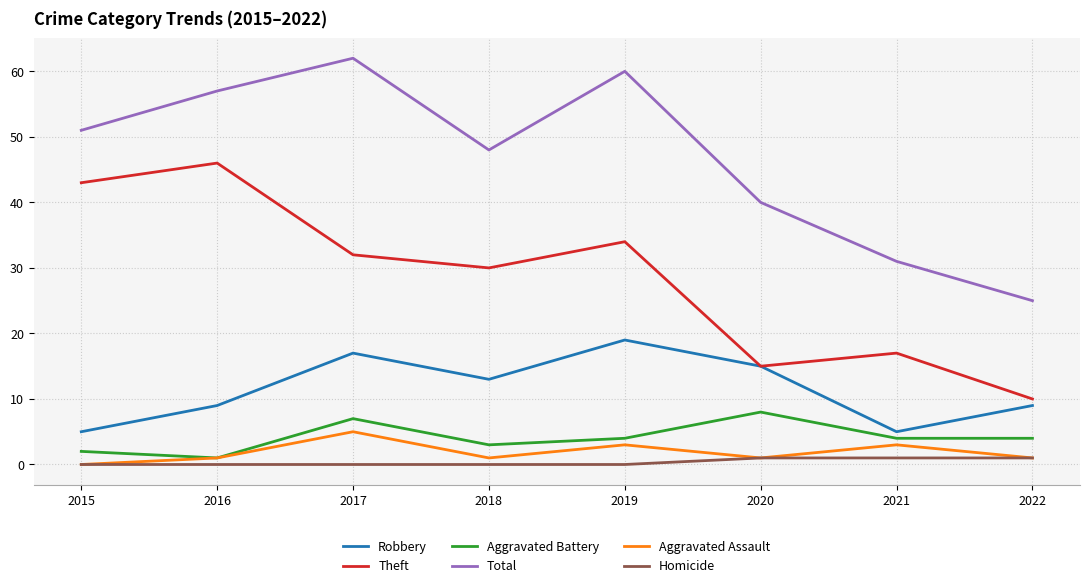

What is the spread (max minus min) of values at 2017?

62